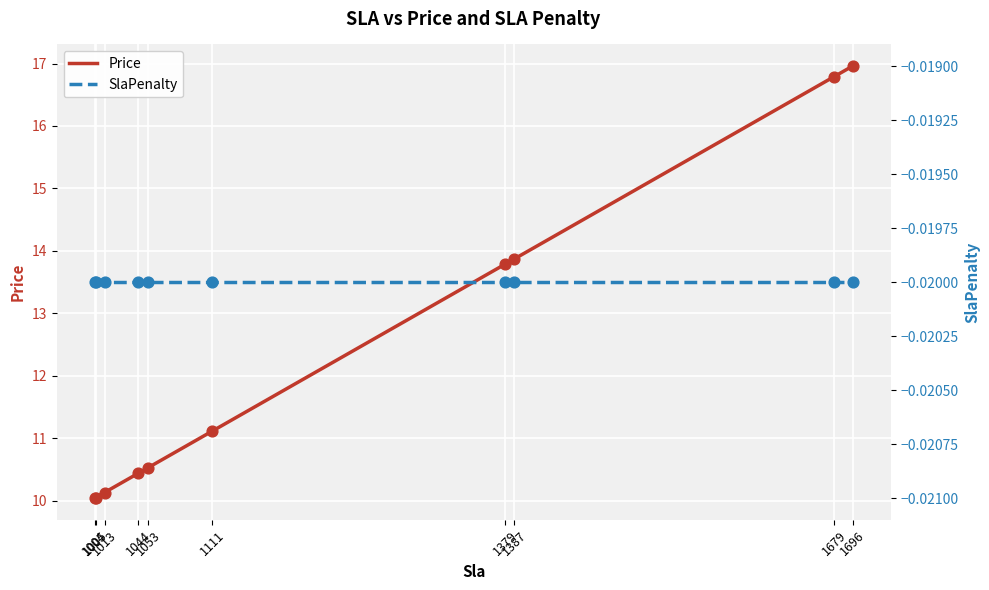

Which series has the largest total across all categories?

Price